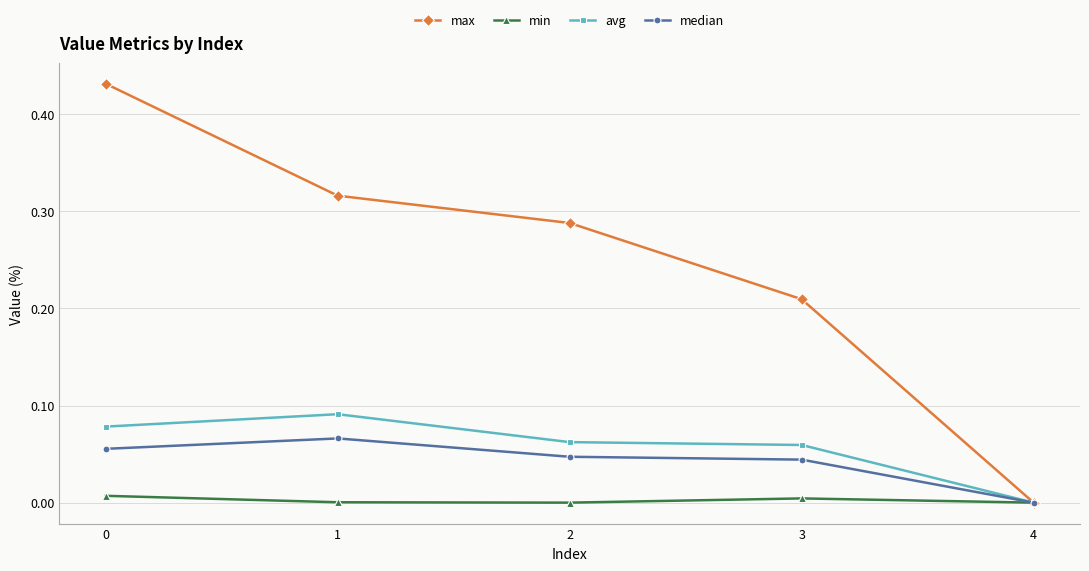

Which series has the largest total across all categories?

max